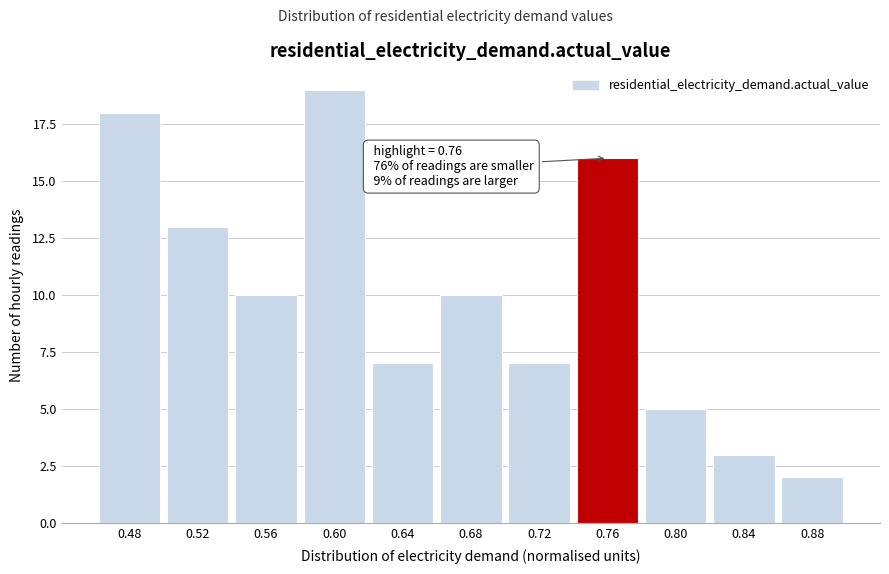

Reading left to right, transcribe all the data shown in this chart.

18	13	10	19	7	10	7	16	5	3	2